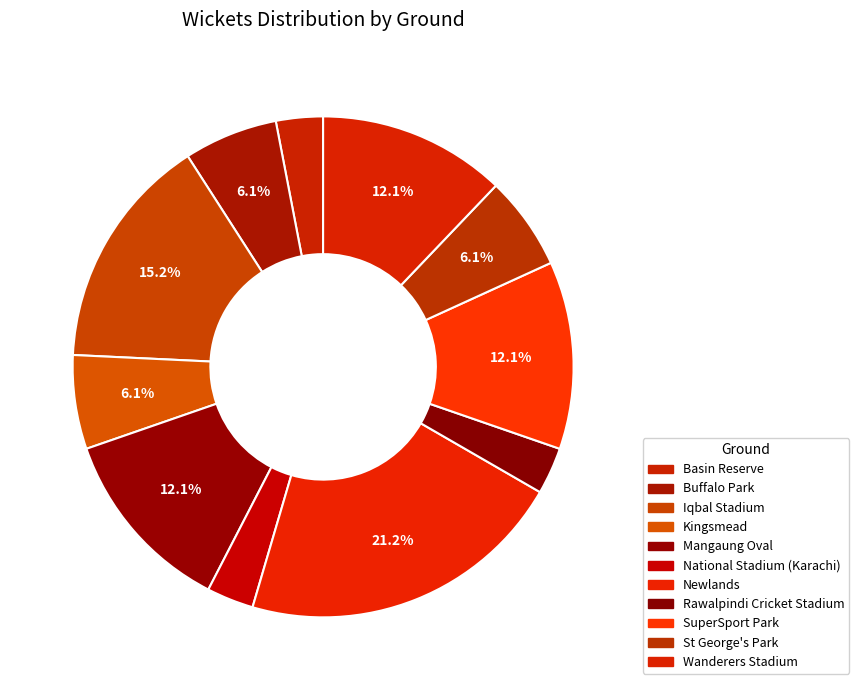

Count the number of slices in the pie.

11